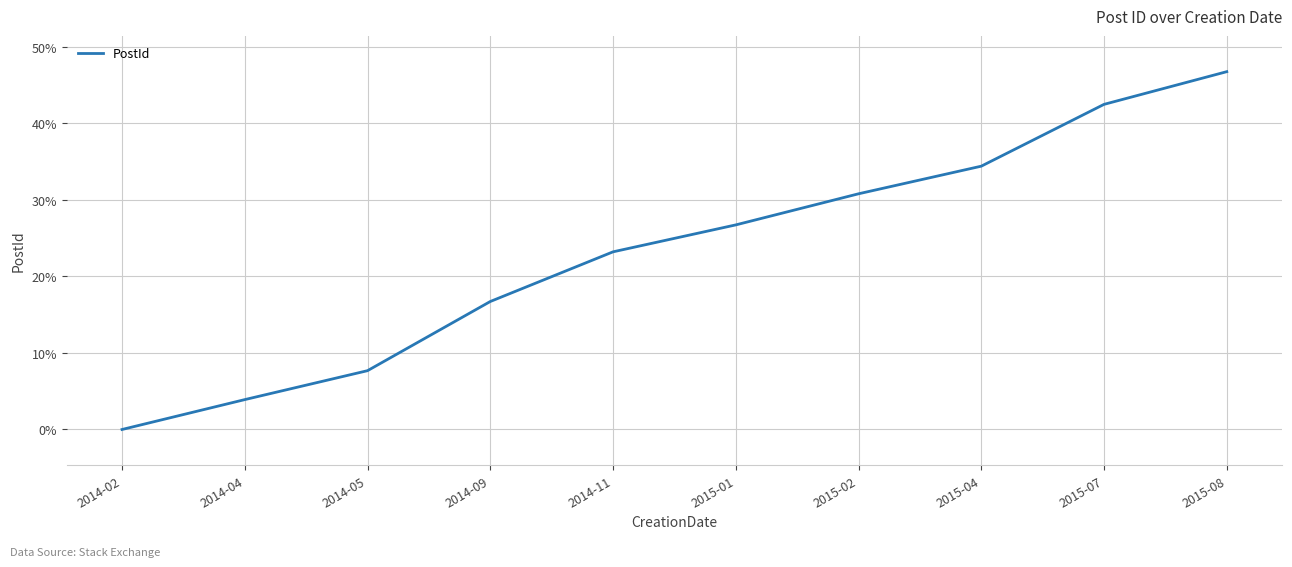

What position from the left is 2015-02?

7